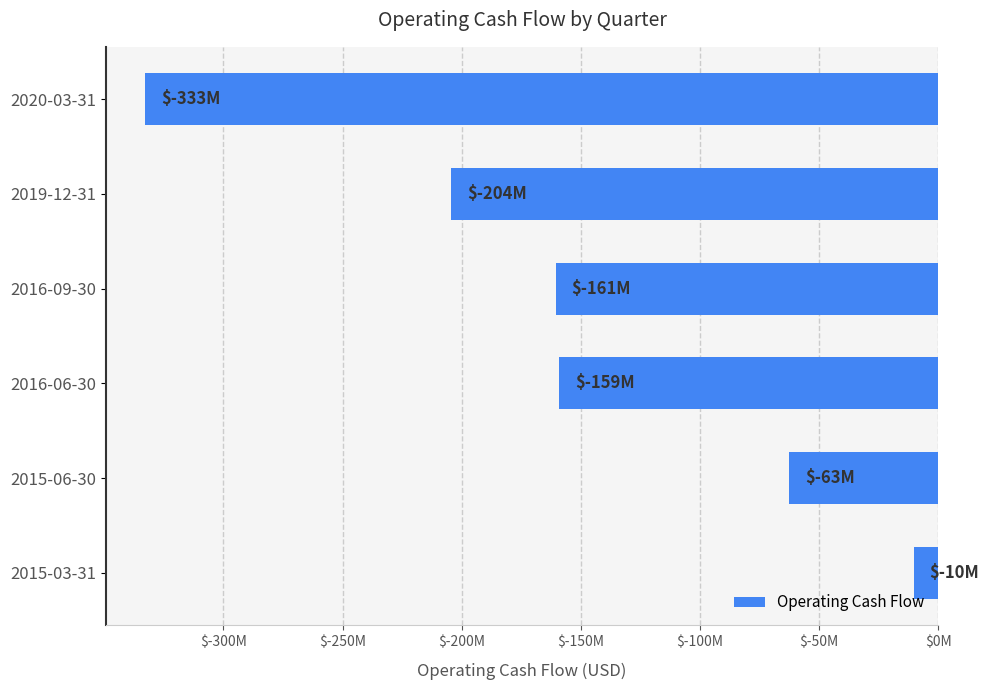

How many data points are above -159077000?

2